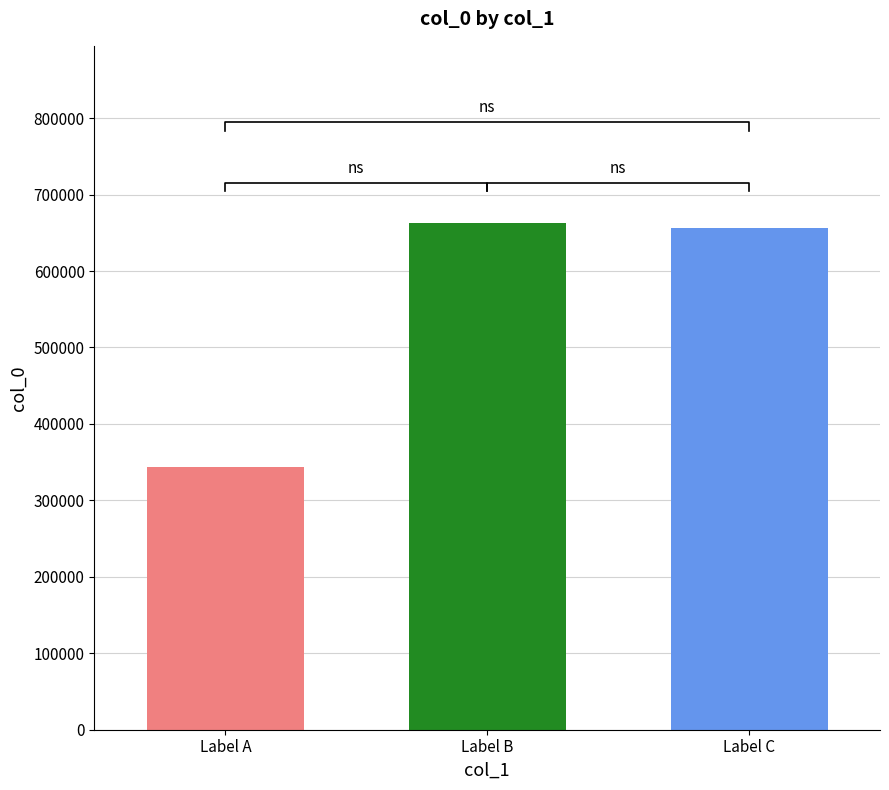

What is the value of the 3rd bar from the left?

656724